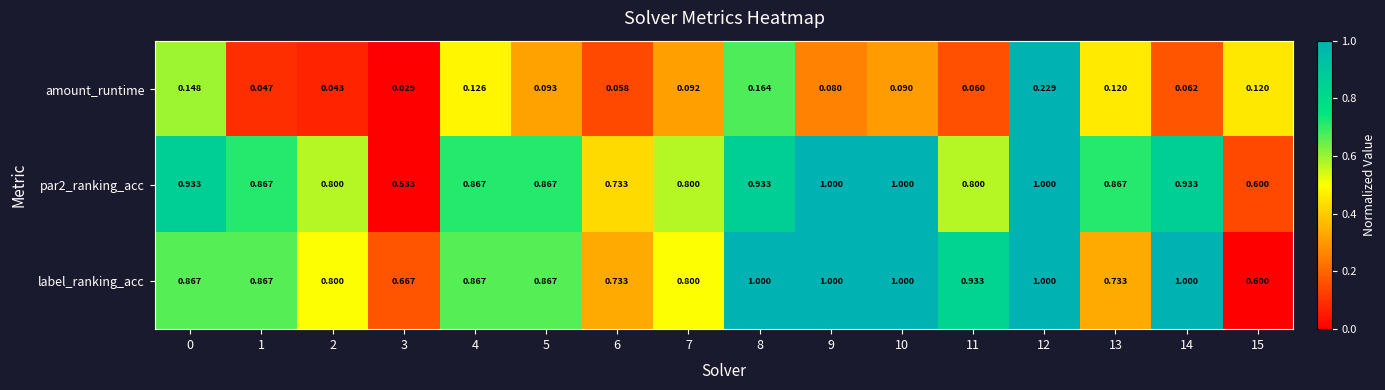

Which series has the largest total across all categories?

label_ranking_acc